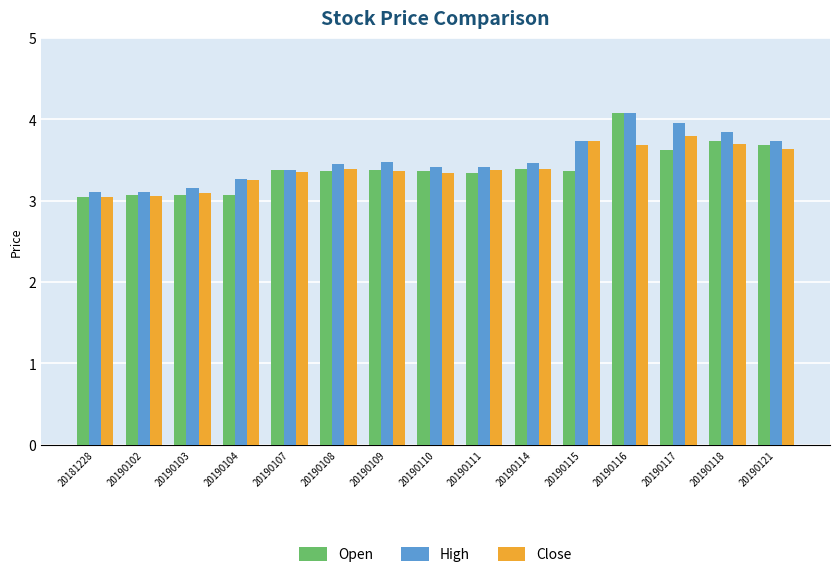

Does the chart contain stacked bars?

No